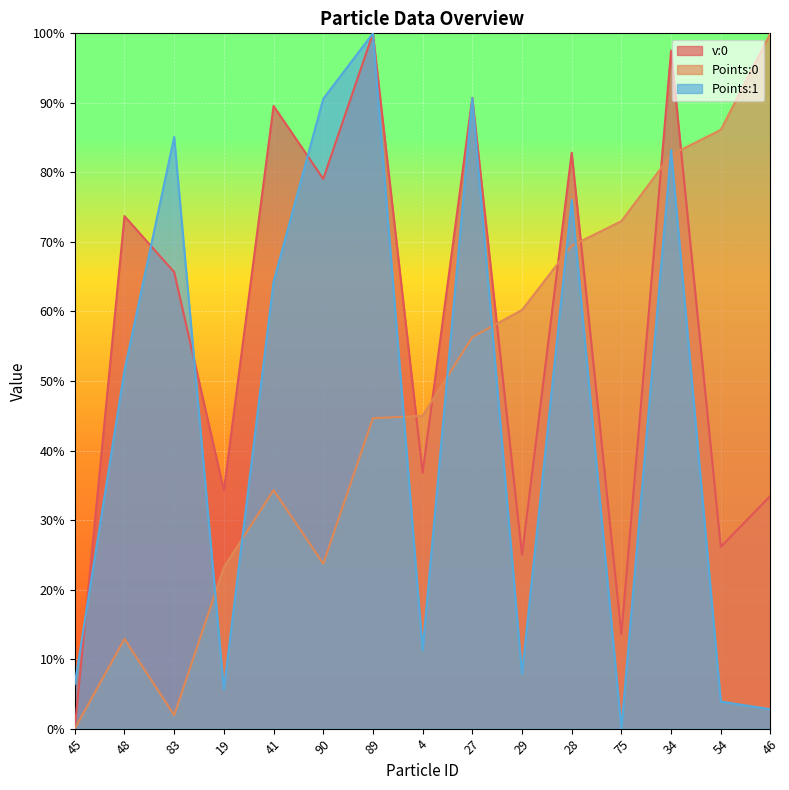

List the series in order of their overall mean, lowest first.

Points:1, Points:0, v:0